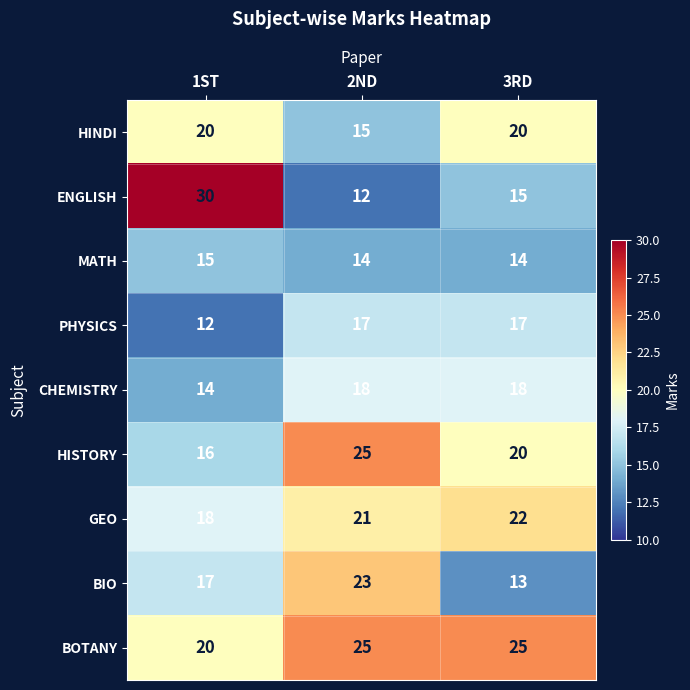

The ENGLISH series shows 21 at 3RD. True or false?

False